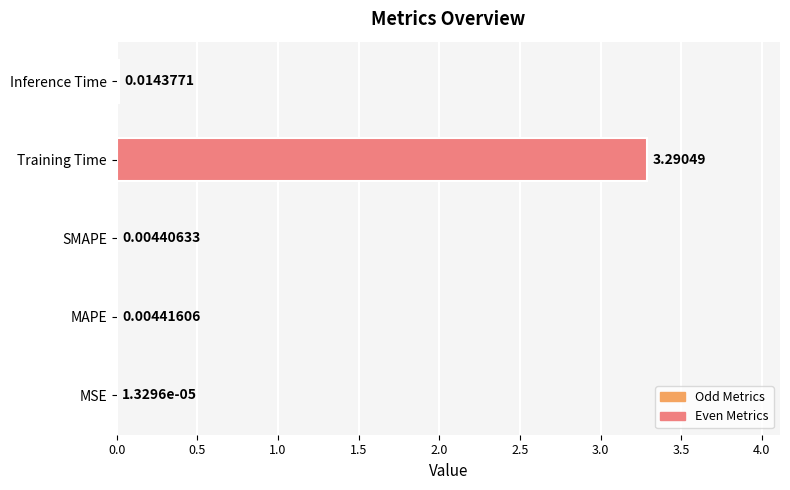

At which category does the chart reach its peak across all series?

Training Time